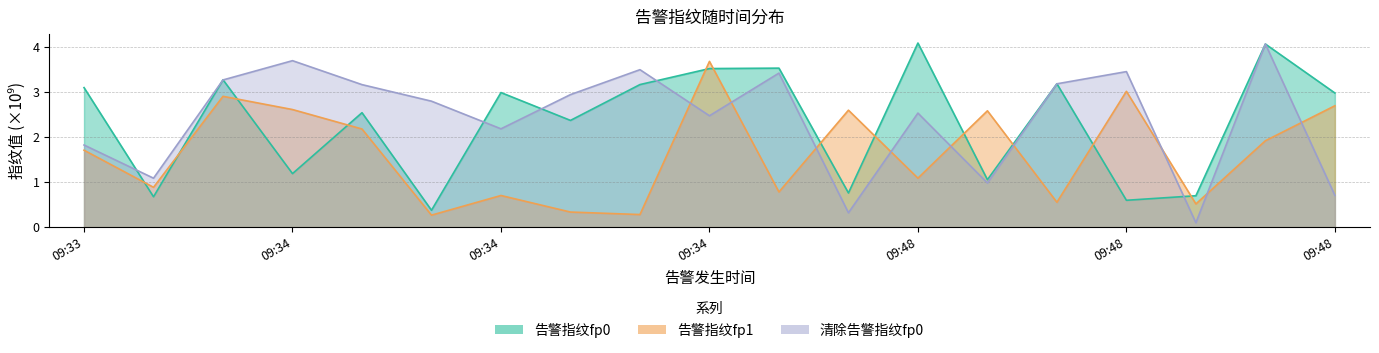

Which has a higher value, 09:48 or 09:34?

09:48